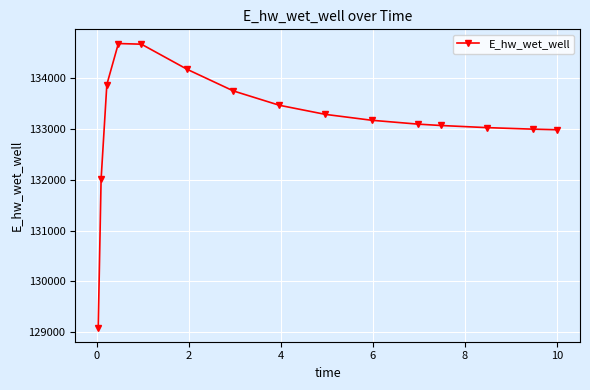

What is the smallest value displayed?

129092.1